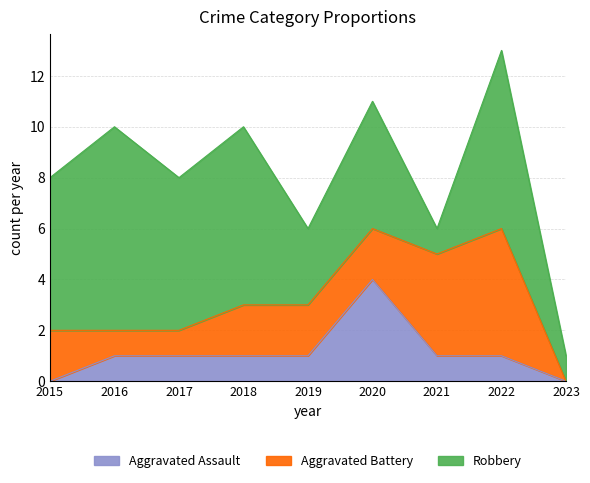

Between 2017 and 2018, which is larger?

2017